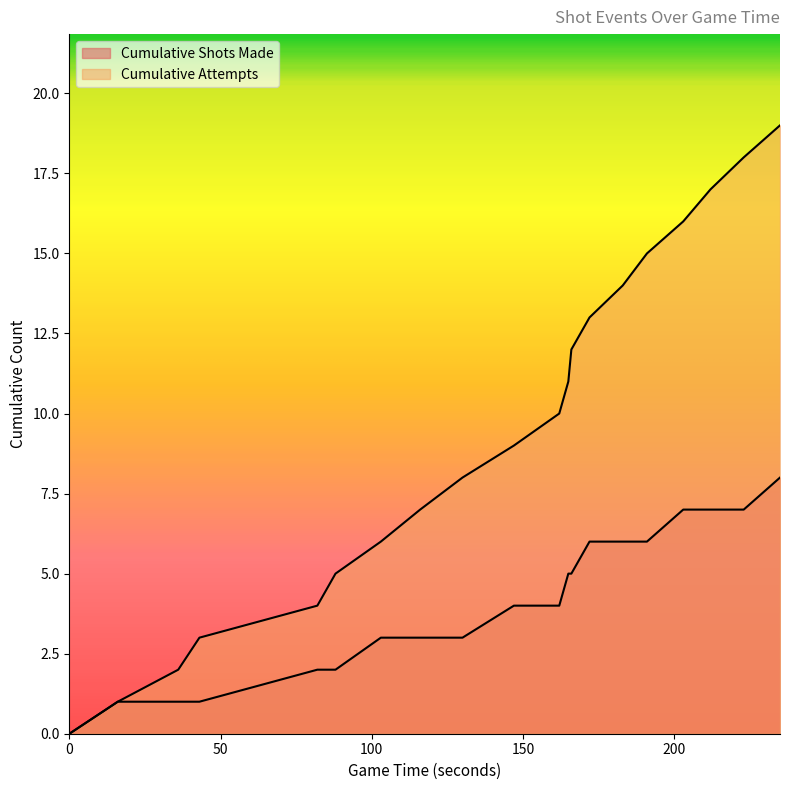

Rank the categories by Cumulative Shots Made value from highest to lowest.

235, 203, 212, 223, 172, 183, 191, 165, 166, 147, 162, 103, 116, 130, 82, 88, 16, 36, 43, 0